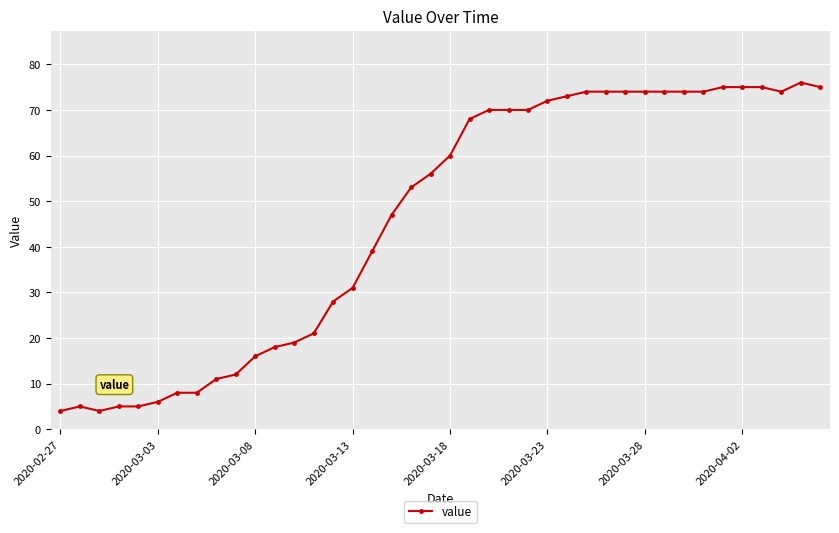

What is the greatest value displayed?

76